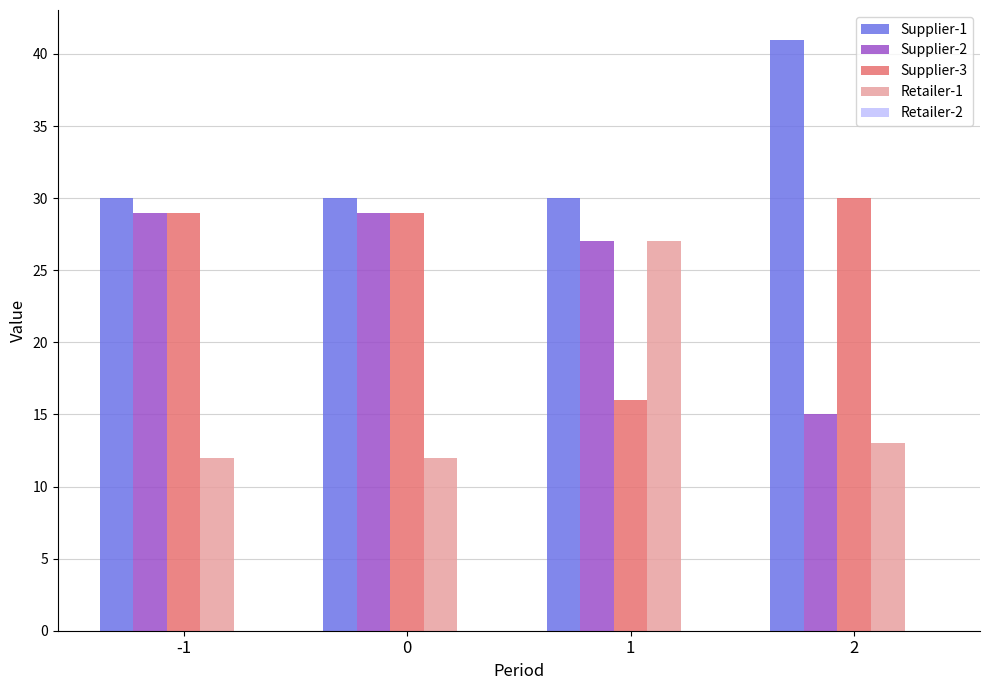

Does the chart contain stacked bars?

No